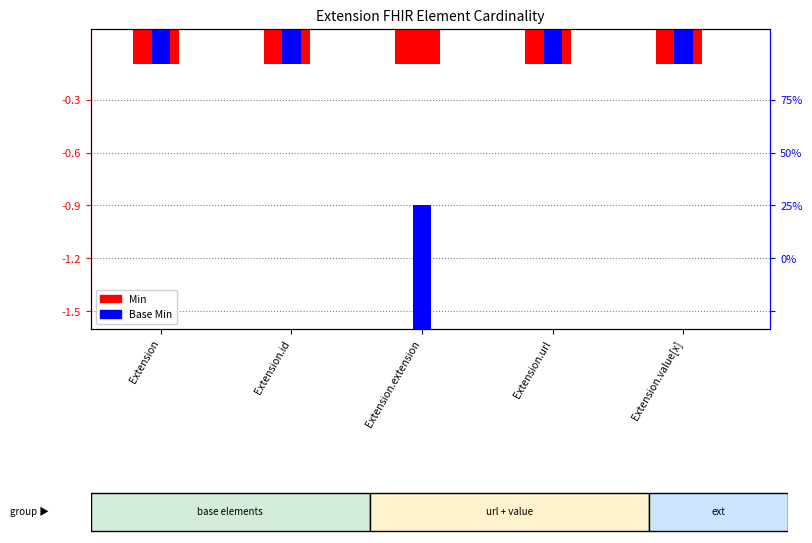

Rank the categories by Min value from highest to lowest.

Extension, Extension.id, Extension.extension, Extension.url, Extension.value[x]